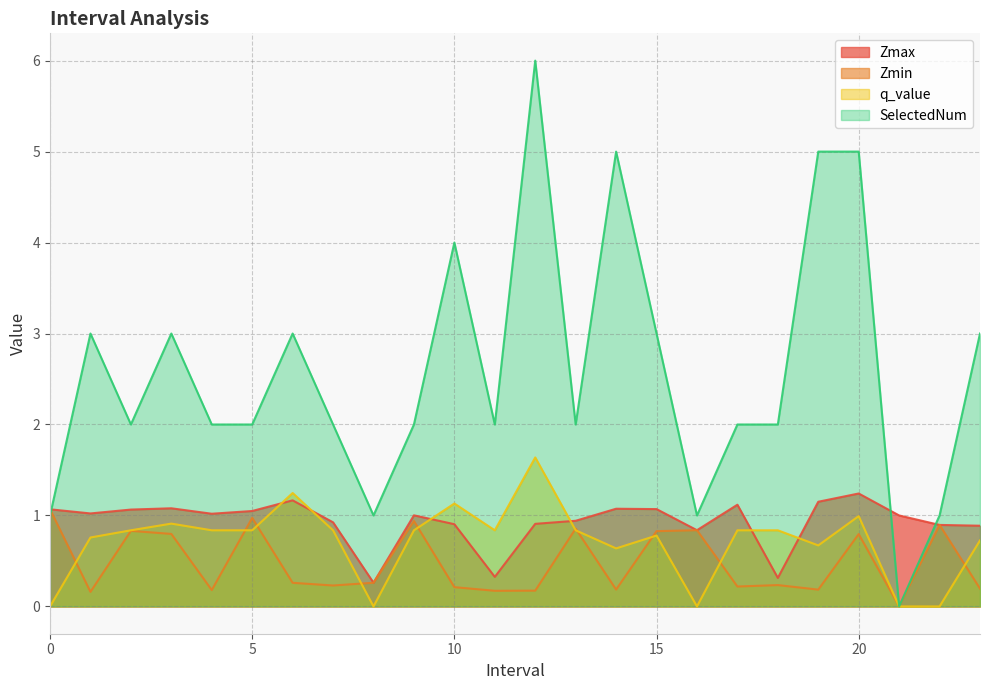

Reading left to right, extract all data points from this chart.

Zmax: 0.0=1.1	1.0=1.0	2.0=1.1	3.0=1.1	4.0=1.0	5.0=1.0	6.0=1.2	7.0=0.9	8.0=0.3	9.0=1.0	10.0=0.9	11.0=0.3	12.0=0.9	13.0=0.9	14.0=1.1	15.0=1.1	16.0=0.8	17.0=1.1	18.0=0.3	19.0=1.2	20.0=1.2	21.0=1.0	22.0=0.9	23.0=0.9
Zmin: 0.0=1.1	1.0=0.2	2.0=0.8	3.0=0.8	4.0=0.2	5.0=1.0	6.0=0.3	7.0=0.2	8.0=0.3	9.0=0.9	10.0=0.2	11.0=0.2	12.0=0.2	13.0=0.9	14.0=0.2	15.0=0.8	16.0=0.8	17.0=0.2	18.0=0.2	19.0=0.2	20.0=0.8	21.0=0.0	22.0=0.9	23.0=0.2
q_value: 0.0=0.0	1.0=0.8	2.0=0.8	3.0=0.9	4.0=0.8	5.0=0.8	6.0=1.2	7.0=0.8	8.0=0.0	9.0=0.8	10.0=1.1	11.0=0.8	12.0=1.6	13.0=0.8	14.0=0.6	15.0=0.8	16.0=0.0	17.0=0.8	18.0=0.8	19.0=0.7	20.0=1.0	21.0=0.0	22.0=0.0	23.0=0.7
SelectedNum: 0.0=1.0	1.0=3.0	2.0=2.0	3.0=3.0	4.0=2.0	5.0=2.0	6.0=3.0	7.0=2.0	8.0=1.0	9.0=2.0	10.0=4.0	11.0=2.0	12.0=6.0	13.0=2.0	14.0=5.0	15.0=3.0	16.0=1.0	17.0=2.0	18.0=2.0	19.0=5.0	20.0=5.0	21.0=0.0	22.0=1.0	23.0=3.0